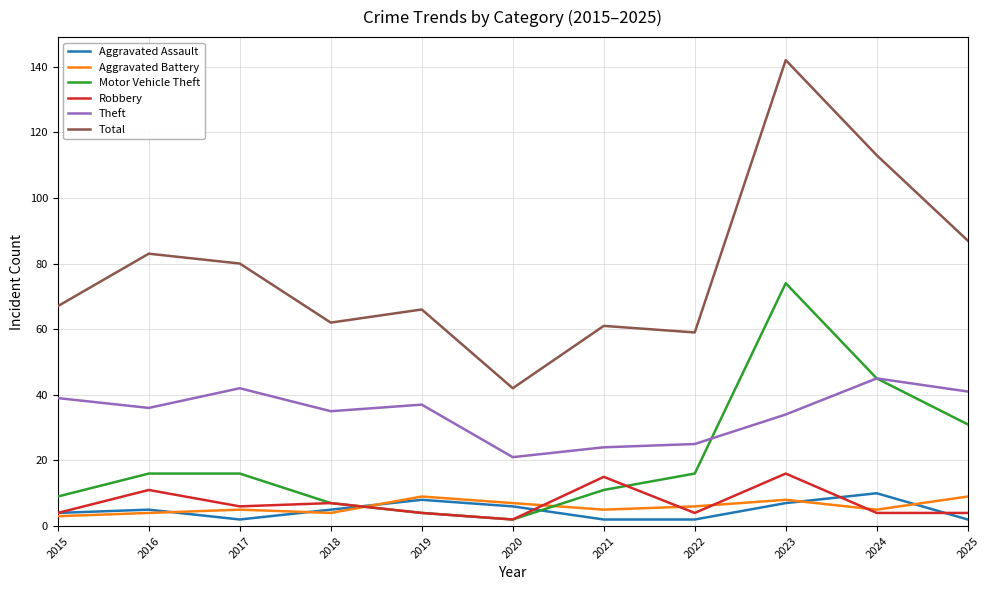

True or false: Total and Theft intersect in this chart.

False